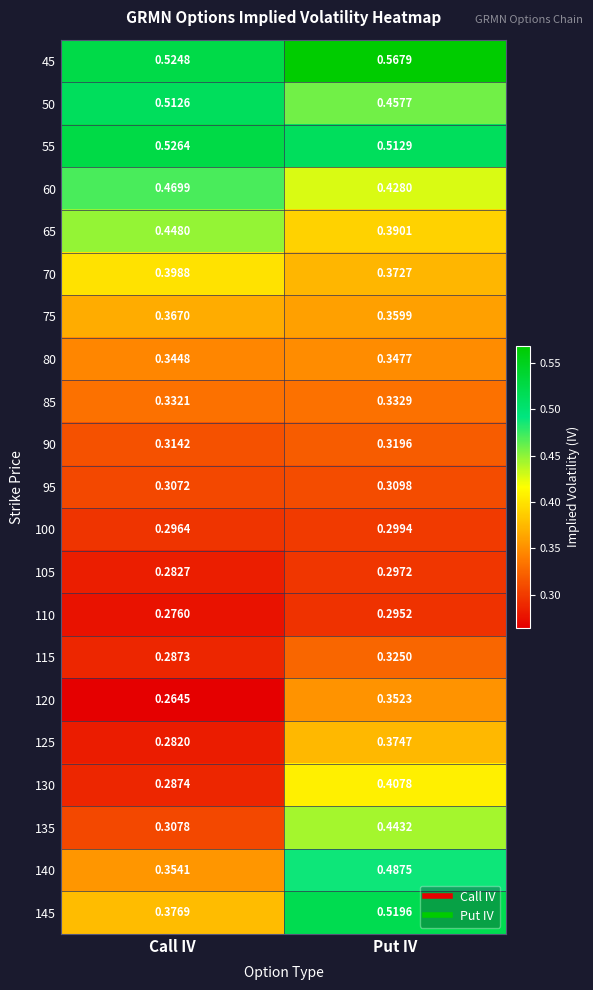

Which category has the highest value across all series?

Put IV